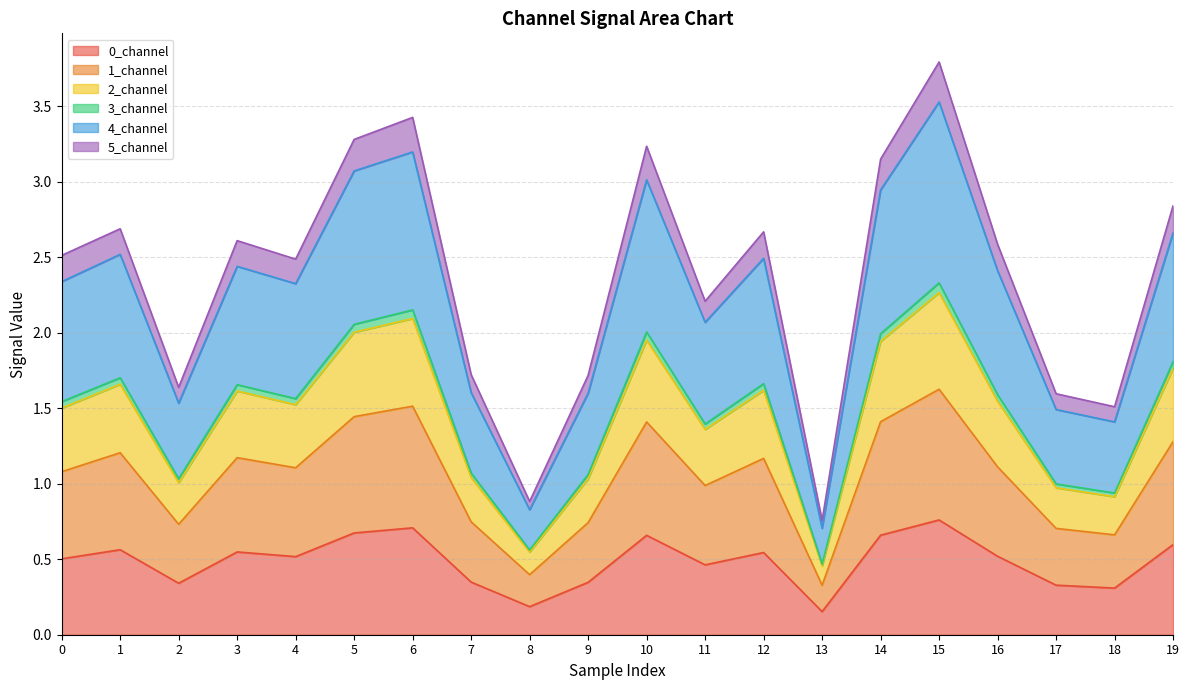

Which has a higher value, 6 or 4?

6